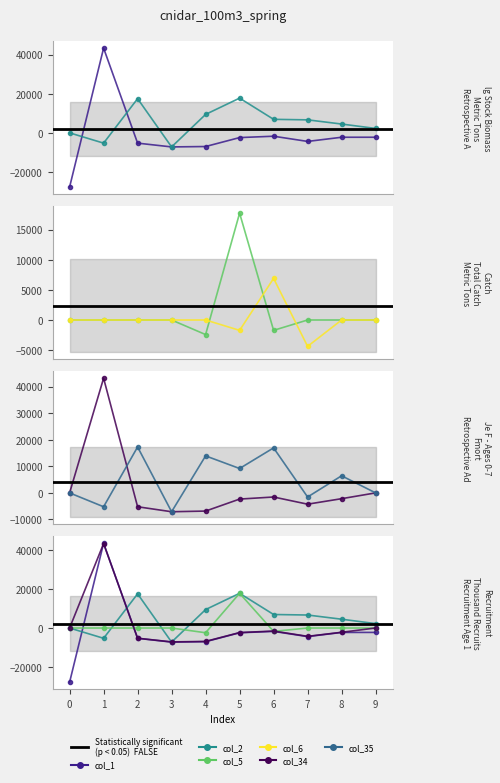

How many interior local valleys does the col_35 series have?

4